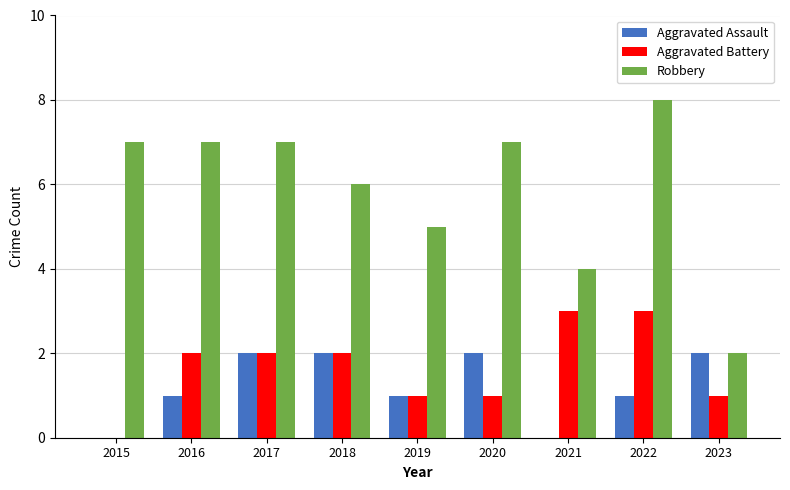

The value of Aggravated Assault at 2022 is 0. True or false?

False